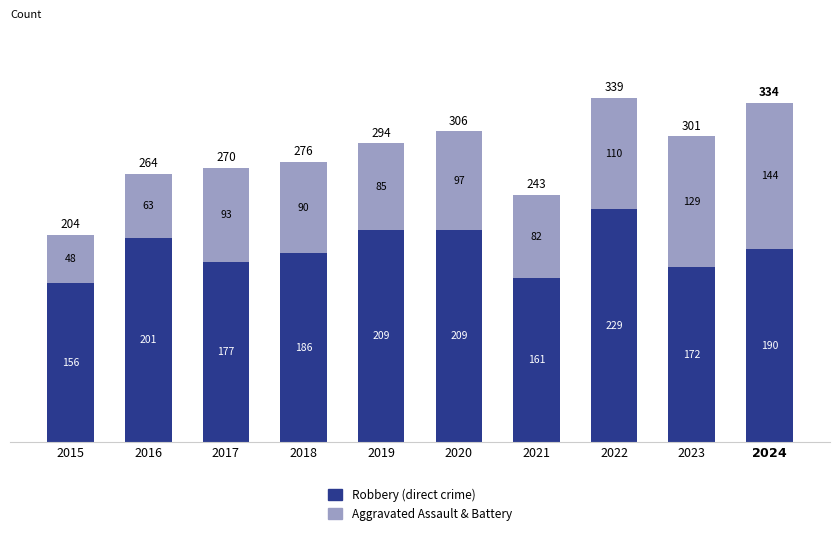

What is the total value across all series at 2017?

270